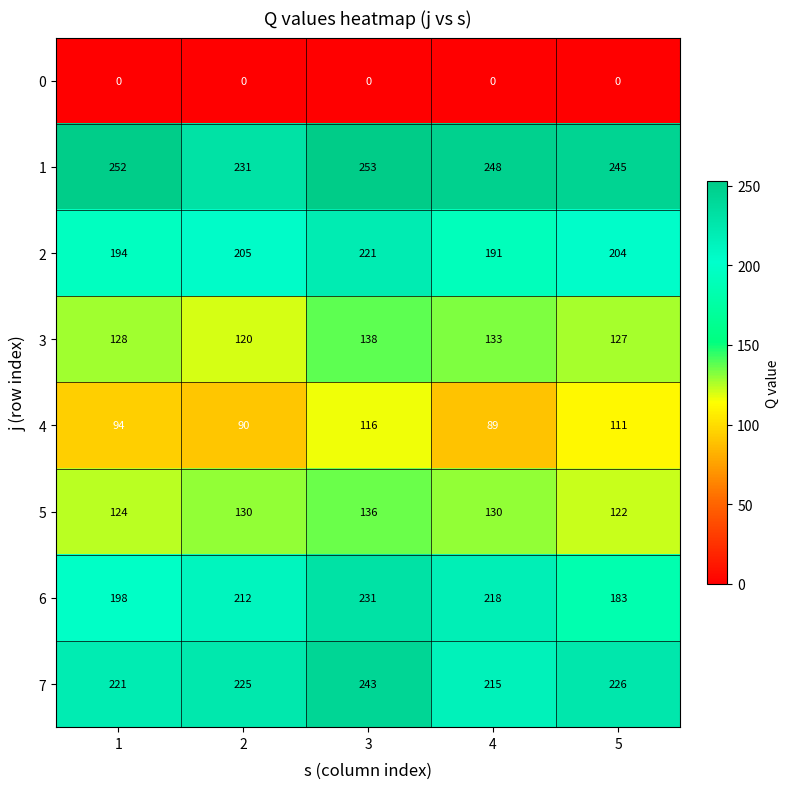

Is the value of 1 at 2 greater than the value of 2 at 4?

Yes